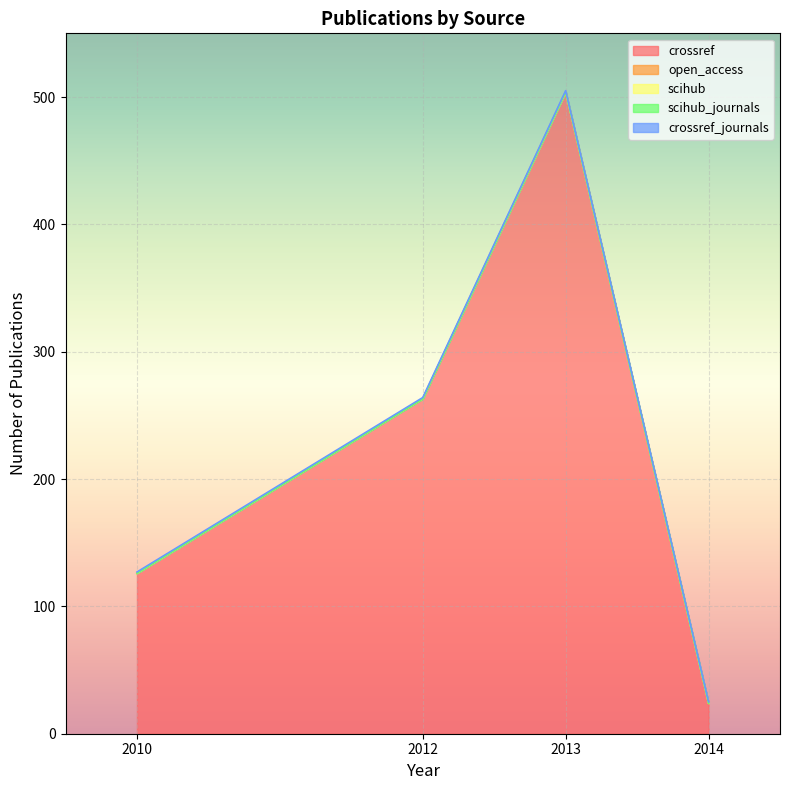

How many categories are shown in the chart?

4